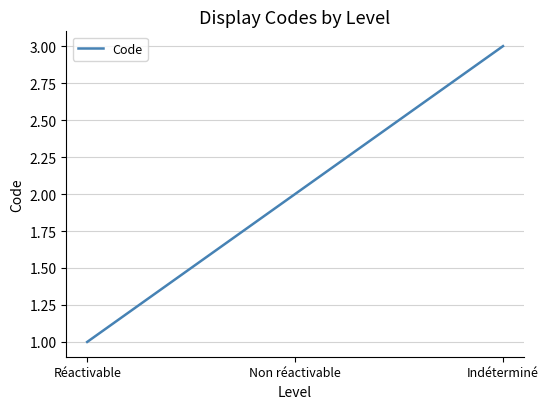

Approximately how many times larger is the value at Indéterminé compared to Non réactivable?

1.5